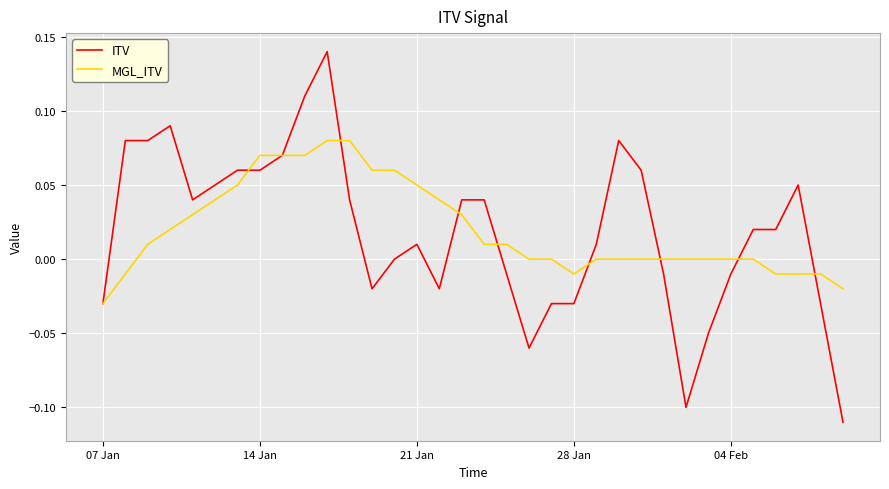

List the series in order of their peak value, lowest first.

MGL_ITV, ITV